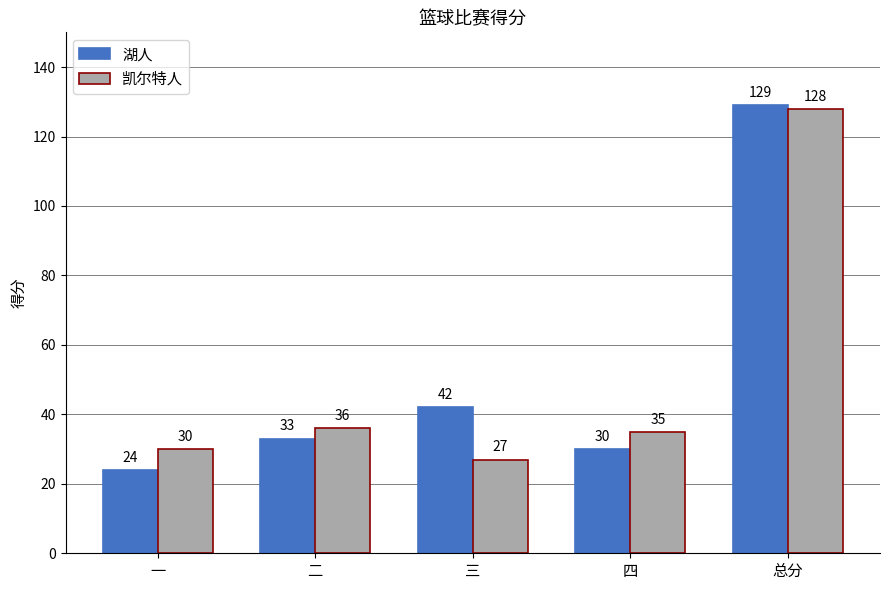

Reading left to right, transcribe all the data shown in this chart.

湖人: 24	33	42	30	129
凯尔特人: 30	36	27	35	128